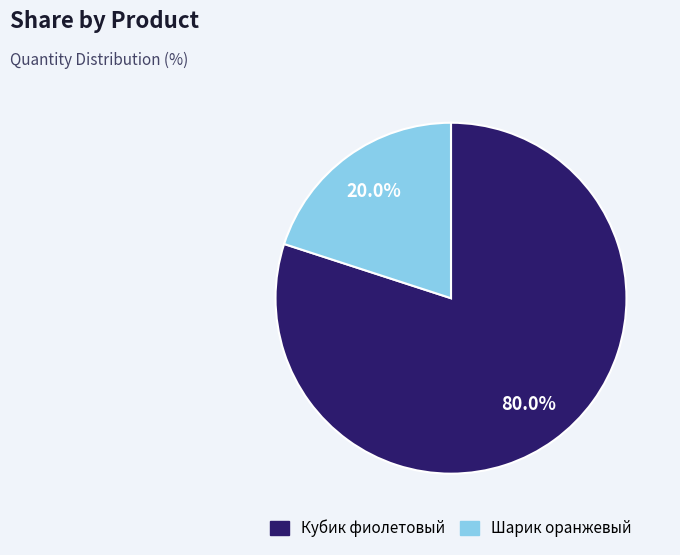

To the nearest percent, what is the difference between the largest and smallest slice percentages?

60%